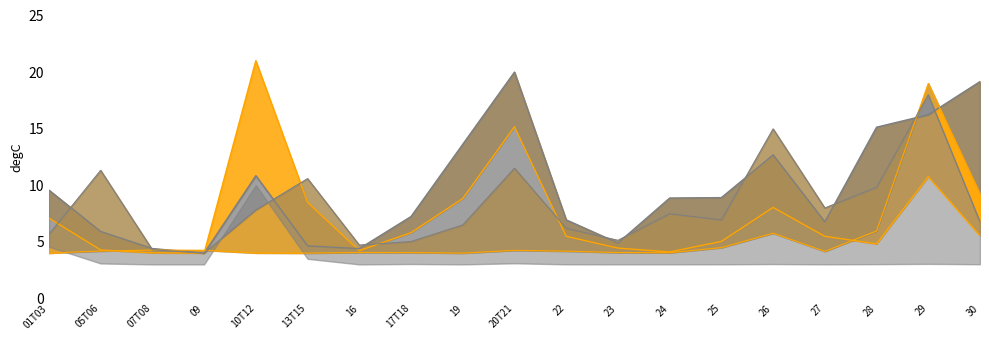

At which category is the sum across all series the highest?

29